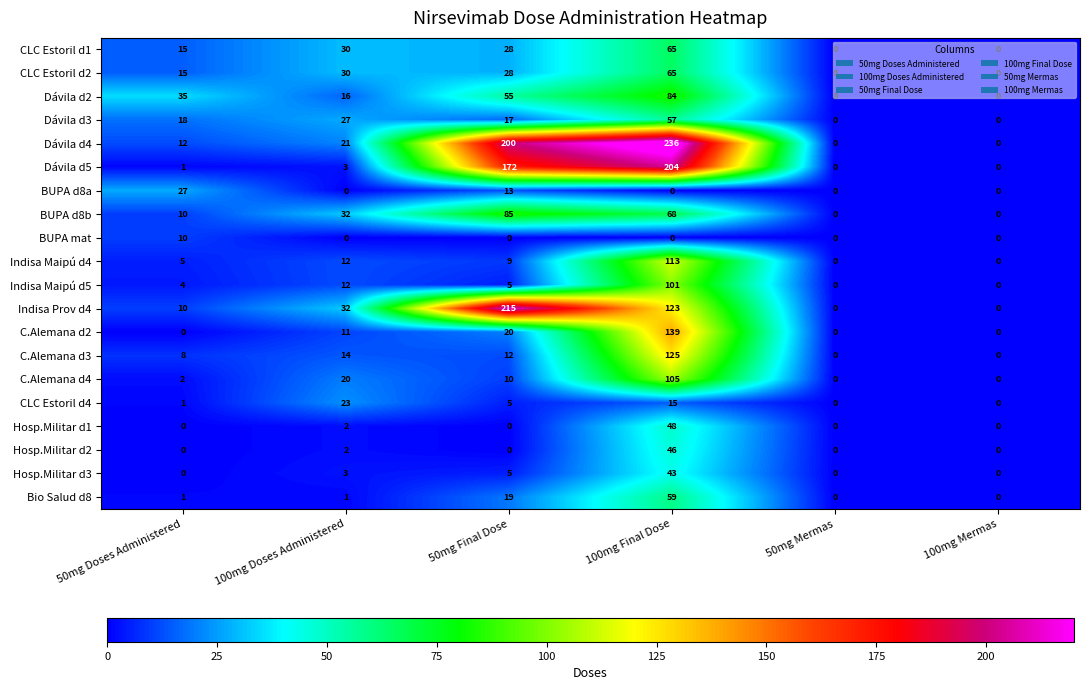

Which category has the highest value across all series?

100mg Final Dose